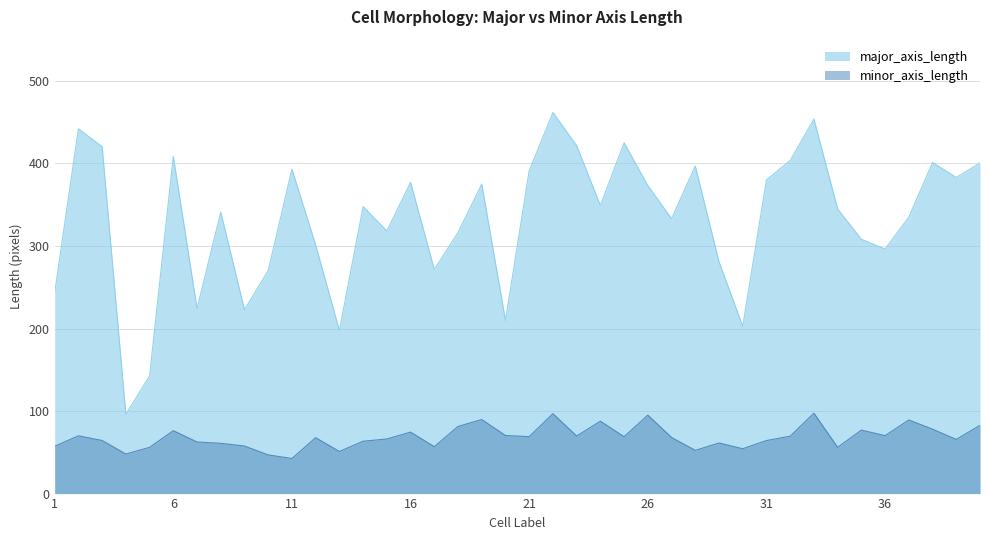

What is the approximate value of minor_axis_length at 30?

54.3